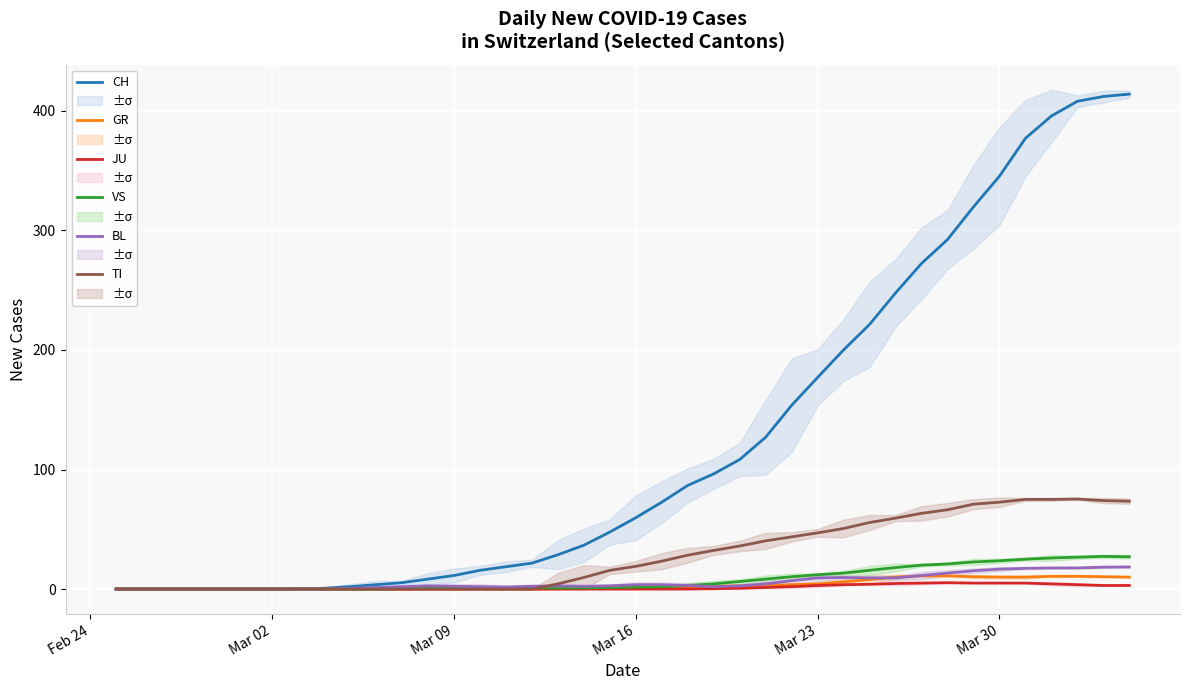

The value of CH at Mar 02 is 0.0. True or false?

True